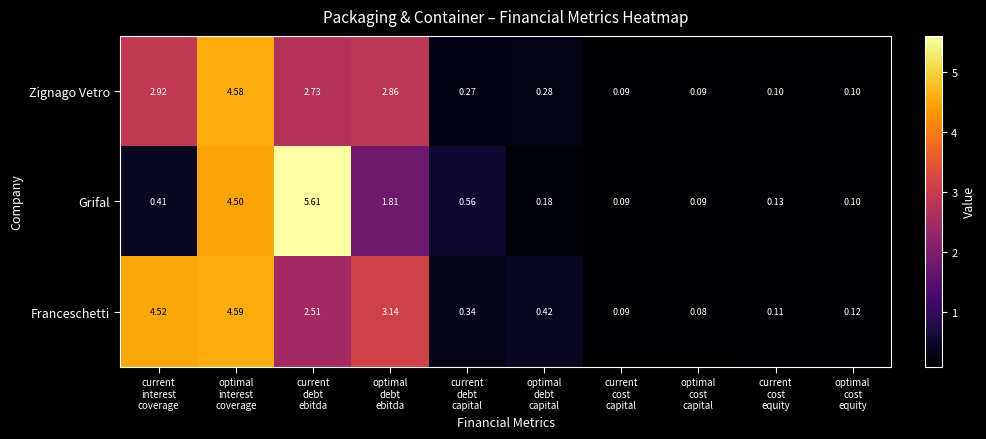

Which series has the largest total across all categories?

Franceschetti